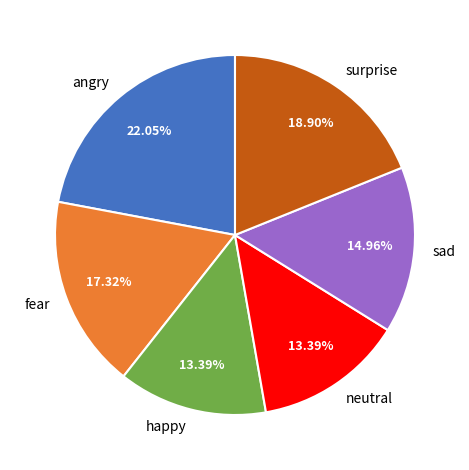

What is the ratio of the value at happy to the value at fear?

0.8